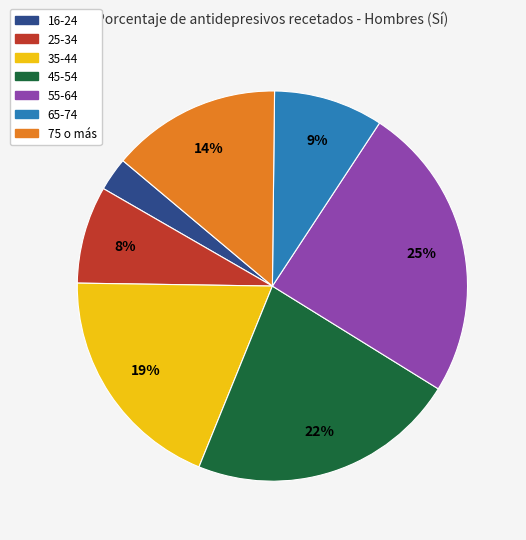

Rank the categories by value from lowest to highest.

16-24, 25-34, 65-74, 75 o más, 35-44, 45-54, 55-64